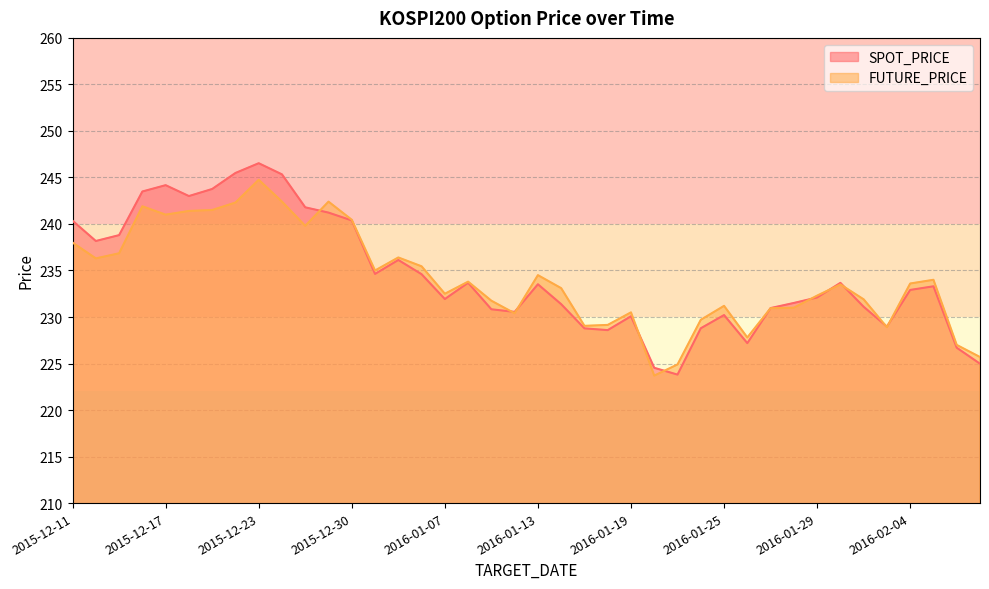

How many interior local peaks does the SPOT_PRICE series have?

9